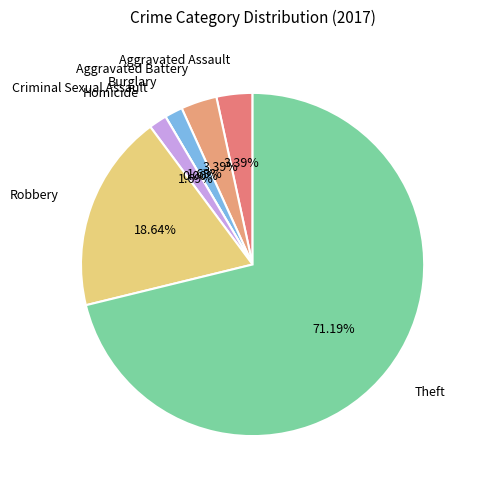

Is the sum of Robbery and Aggravated Assault greater than half?

No